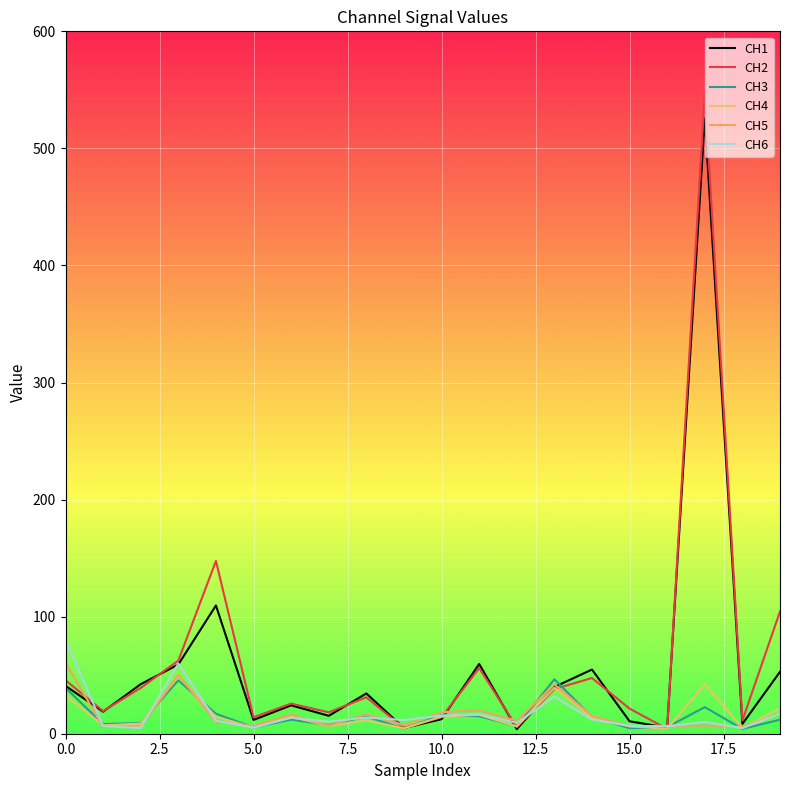

How many lines are shown in the chart?

6